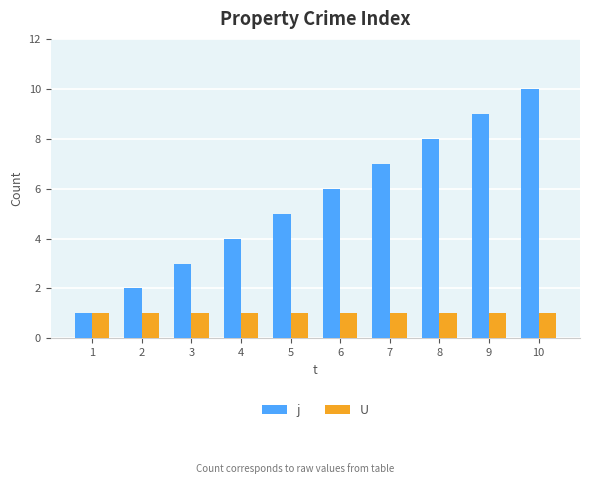

What is the maximum value shown in the chart?

10